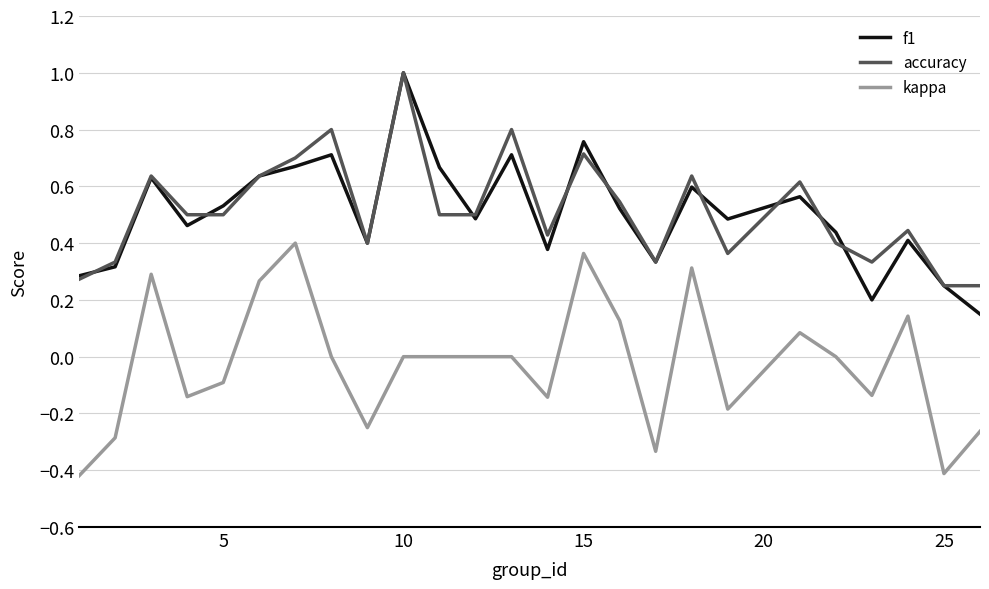

True or false: kappa and f1 intersect in this chart.

False